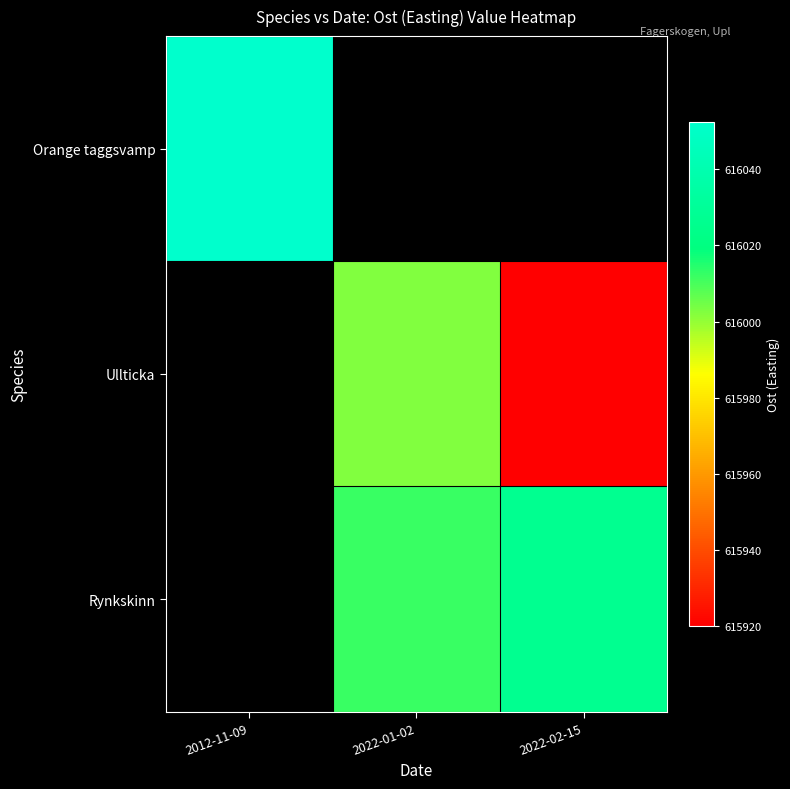

Count the number of categories in the chart.

3